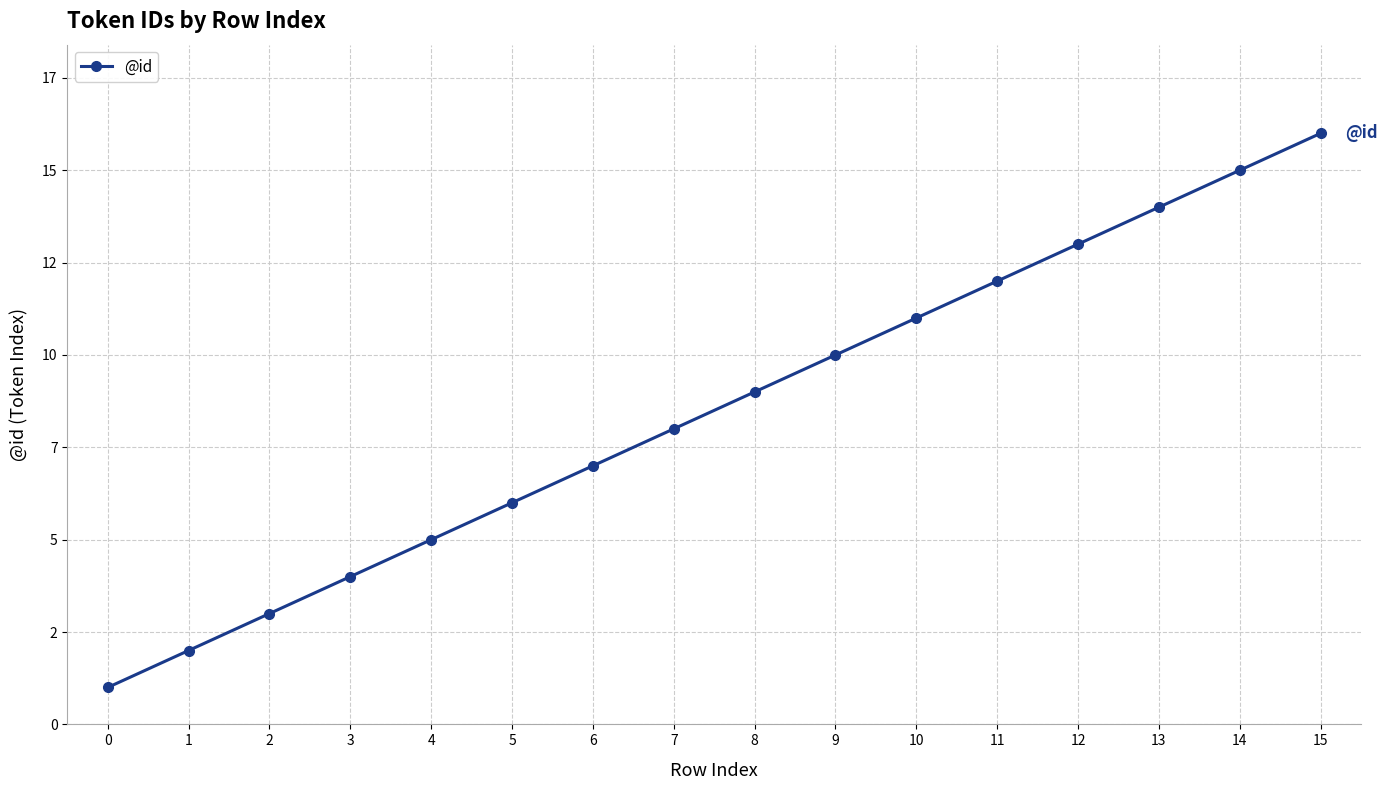

The value at 15 is 26. True or false?

False